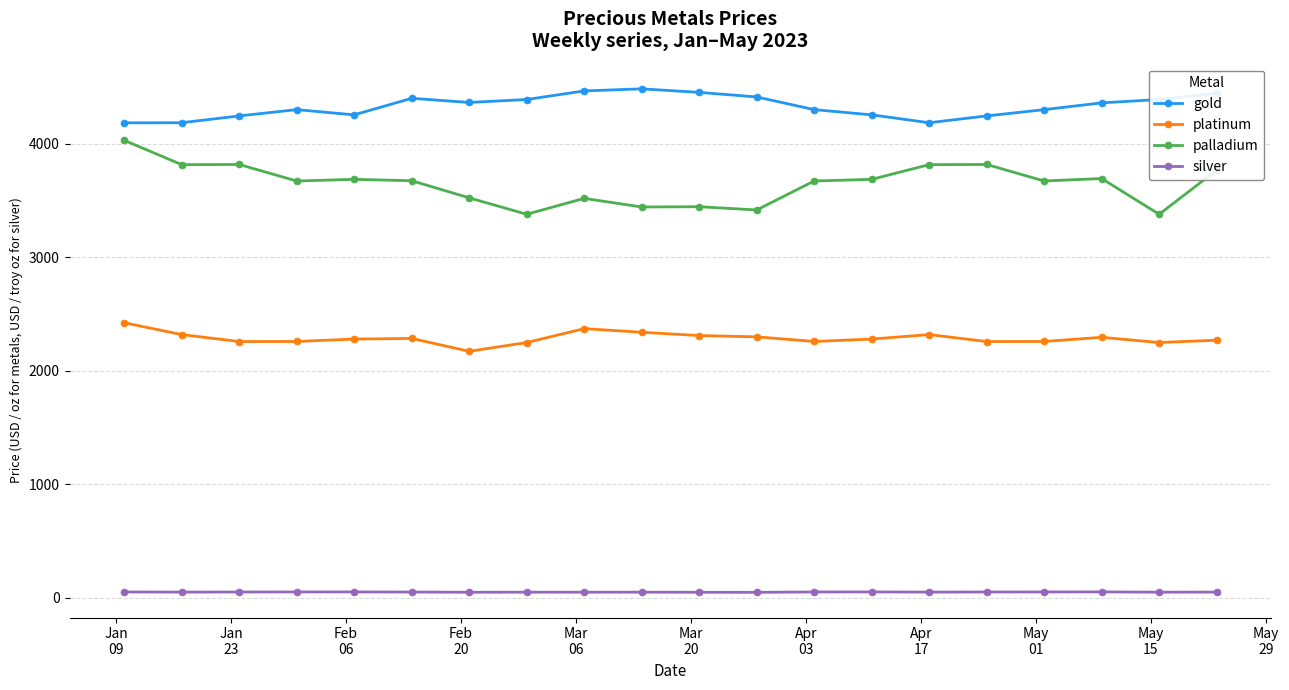

Which series has the largest total across all categories?

gold